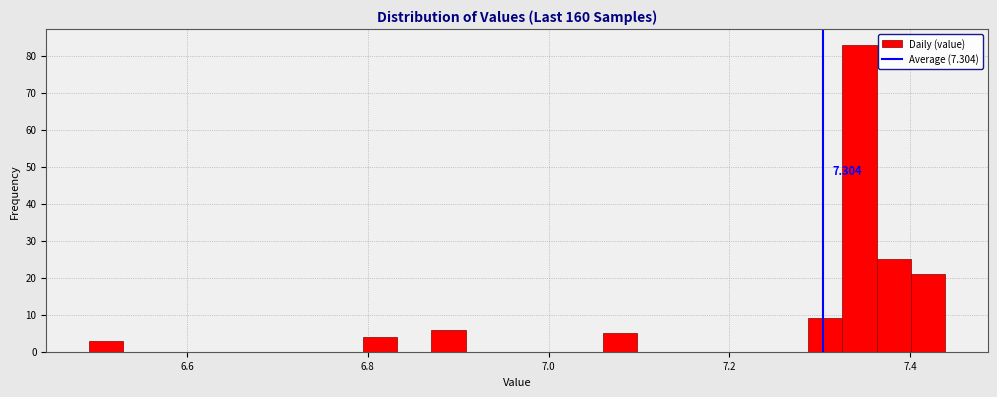

Read against the x-axis, roughly where is the centre of the tallest bar?

7.34